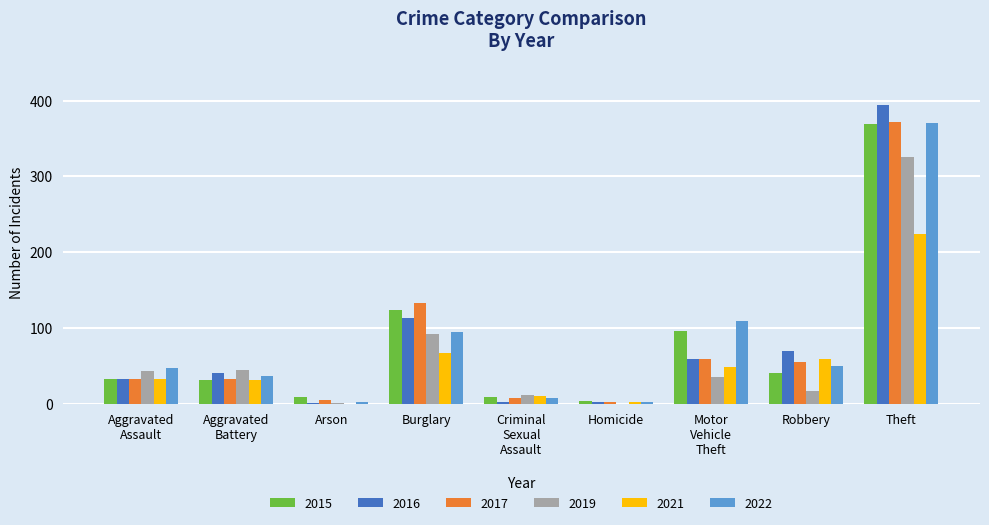

What is the total value across all series at Burglary?

622